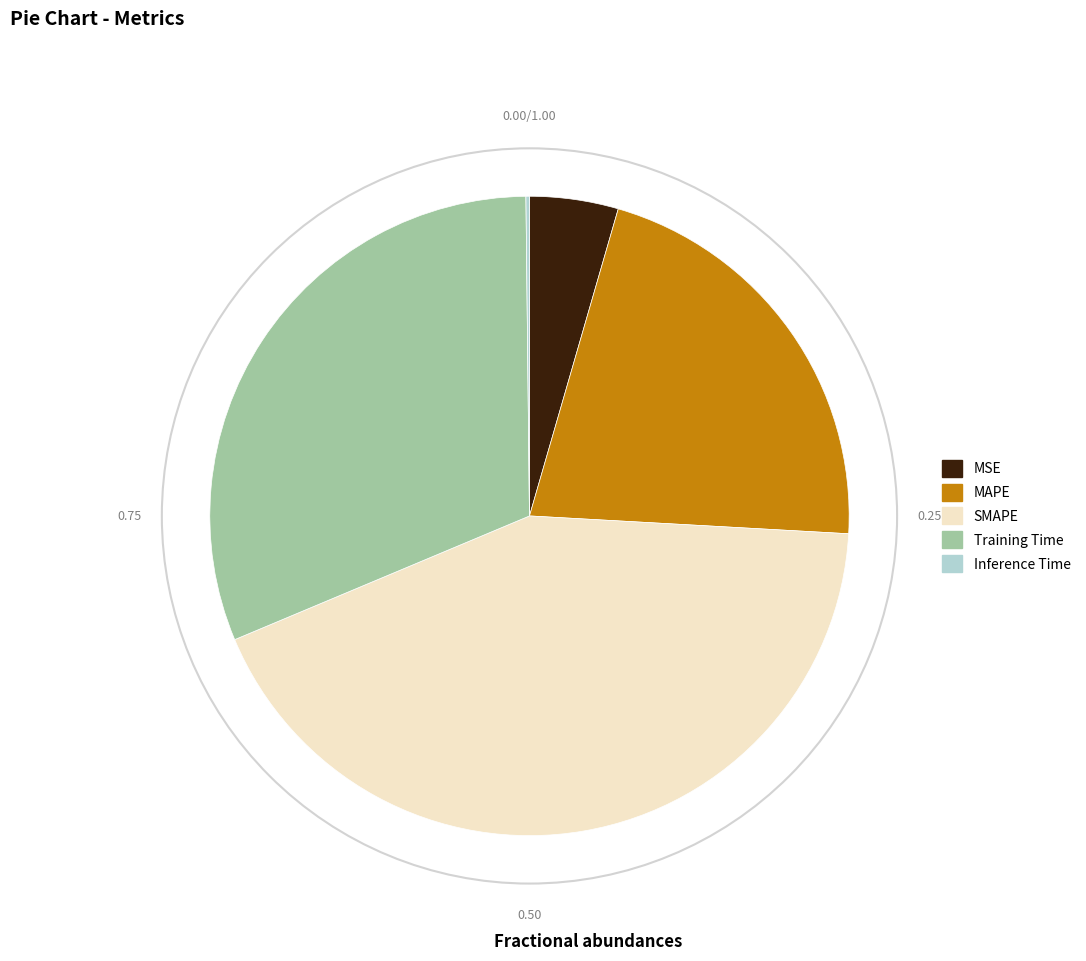

Is it true that Training Time is 45% of the pie?

False